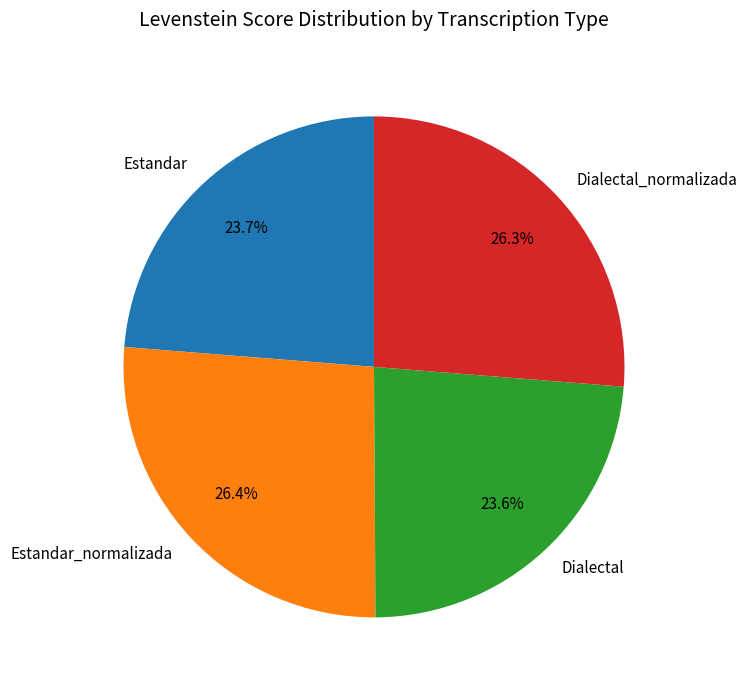

Is there a majority slice in this chart?

No